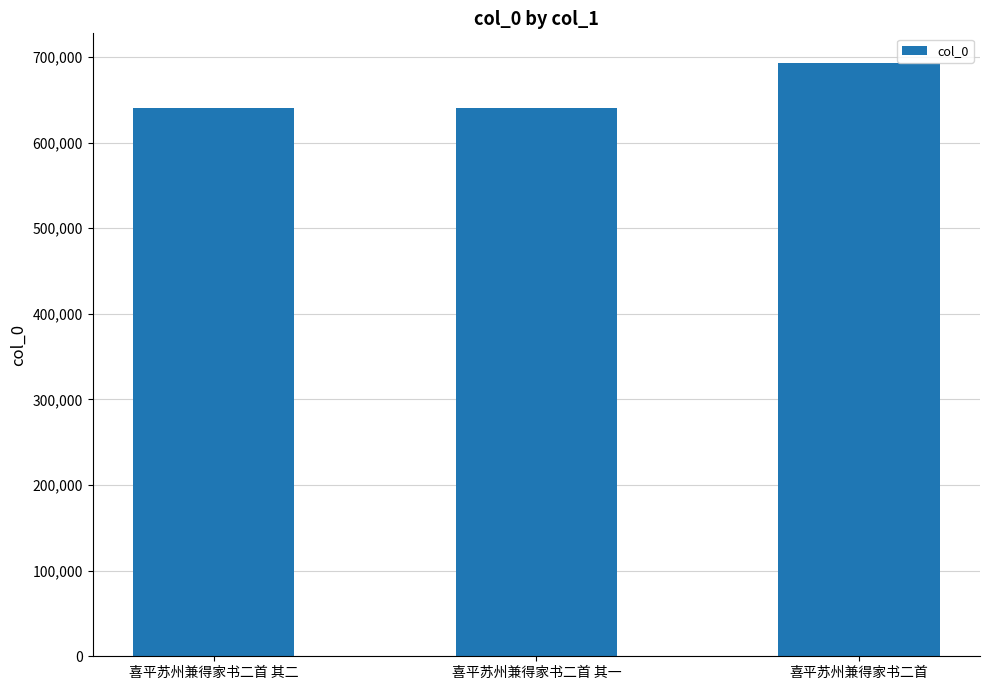

What is the greatest value displayed?

693007